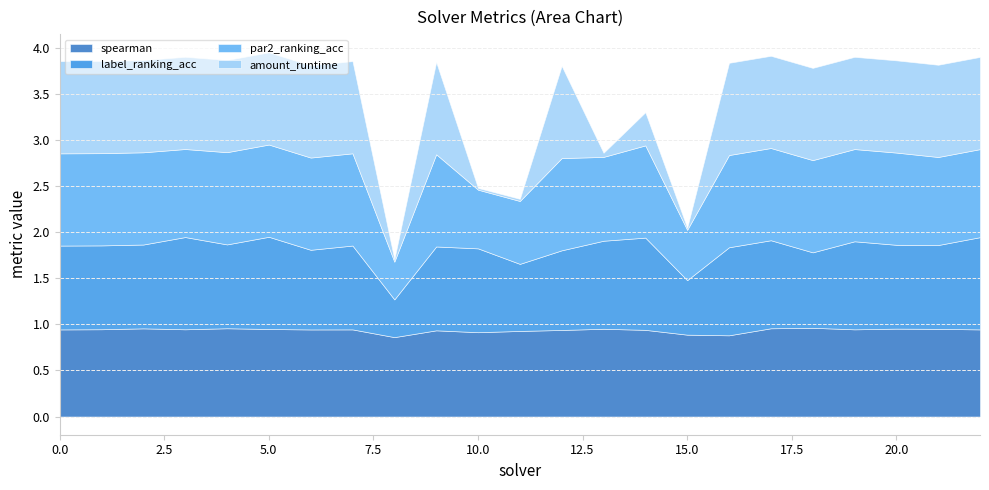

How many lines are shown in the chart?

4